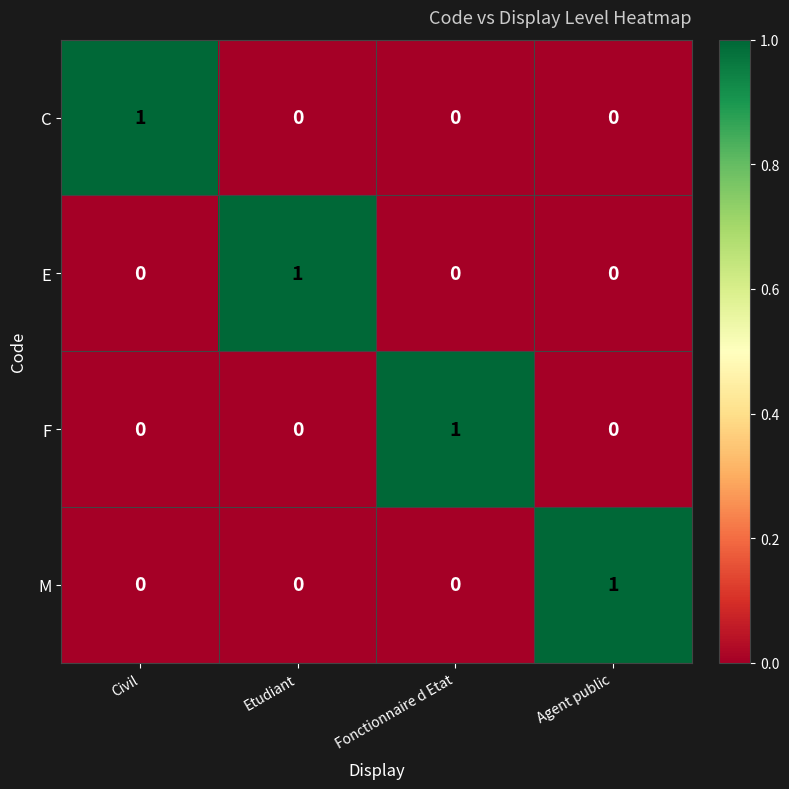

What is the maximum value shown in the chart?

1